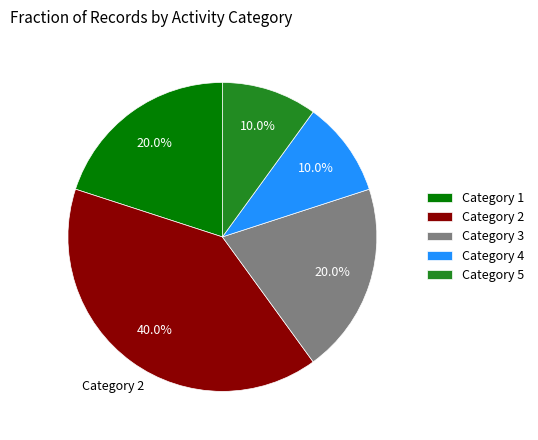

Which has a higher value, Category 4 or Category 3?

Category 3